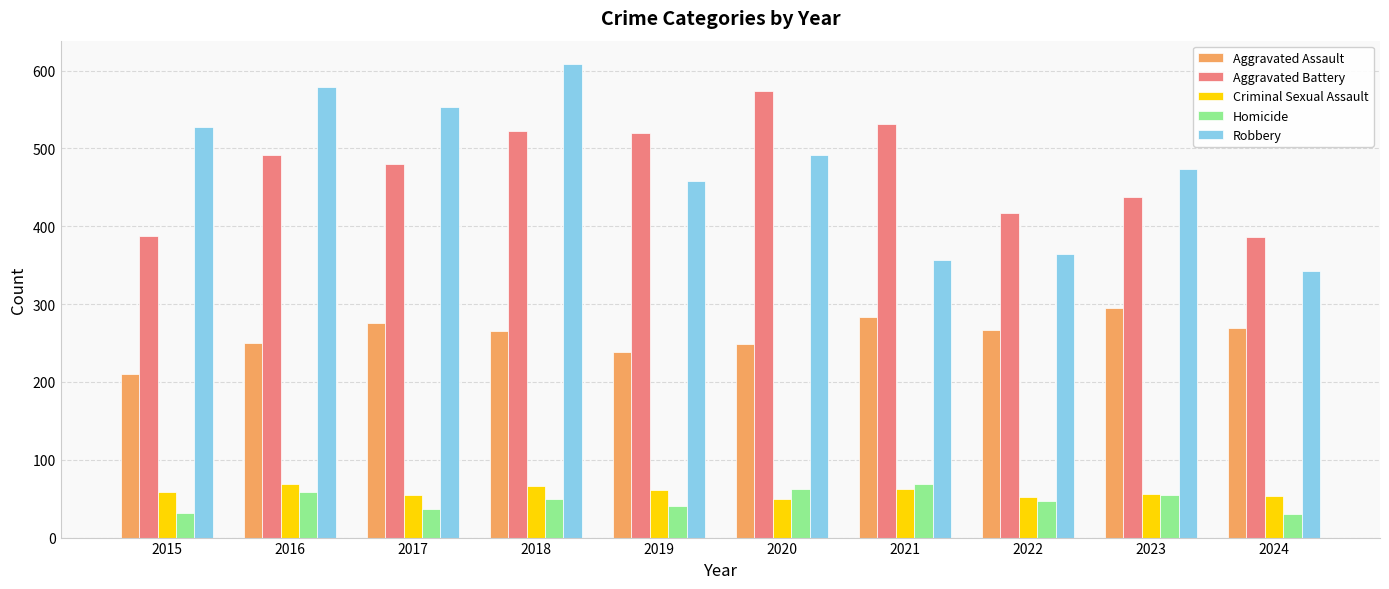

What are all the series names shown in the legend?

Aggravated Assault, Aggravated Battery, Criminal Sexual Assault, Homicide, Robbery